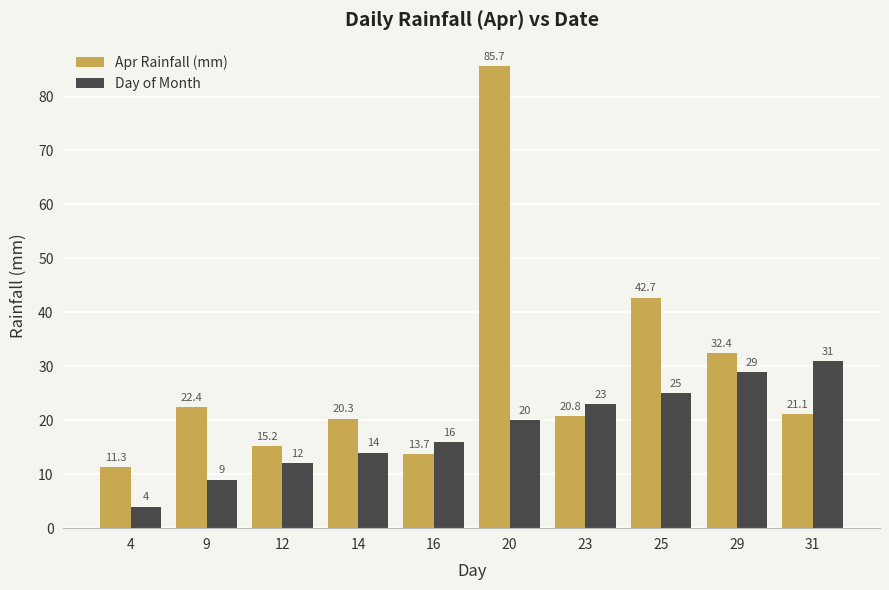

Reading right to left, transcribe all the data shown in this chart.

Apr Rainfall (mm): 31=21.1	29=32.4	25=42.7	23=20.8	20=85.7	16=13.7	14=20.3	12=15.2	9=22.4	4=11.3
Day of Month: 31=31.0	29=29.0	25=25.0	23=23.0	20=20.0	16=16.0	14=14.0	12=12.0	9=9.0	4=4.0